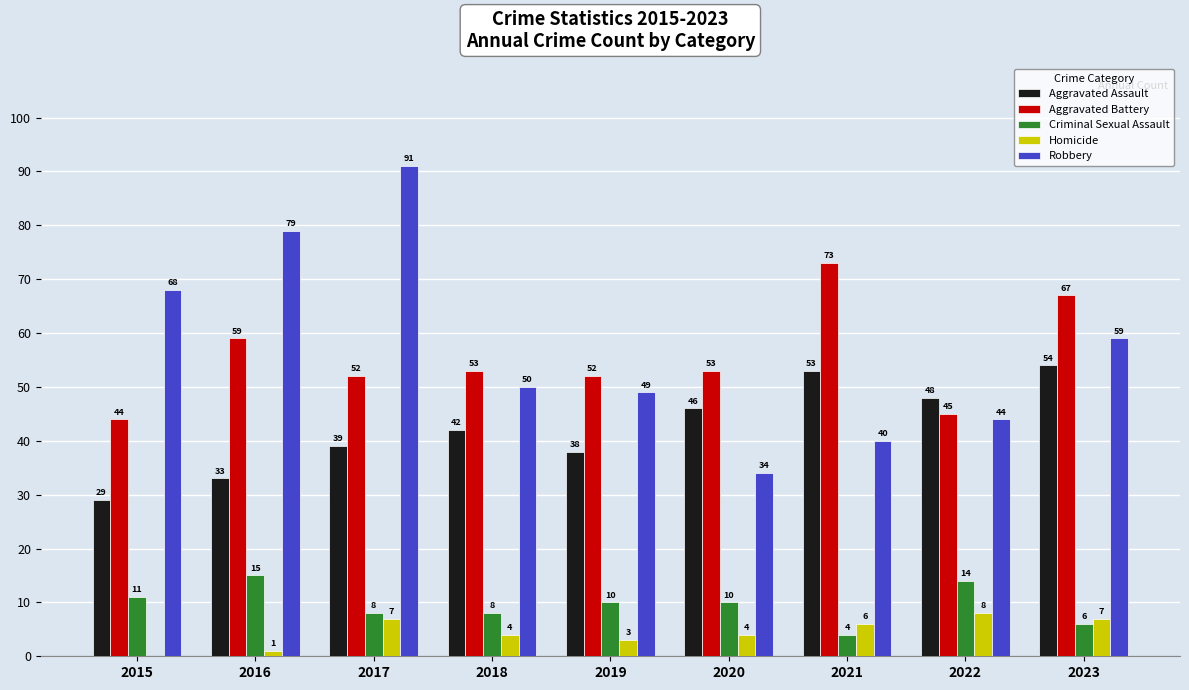

What are all the series names shown in the legend?

Aggravated Assault, Aggravated Battery, Criminal Sexual Assault, Homicide, Robbery